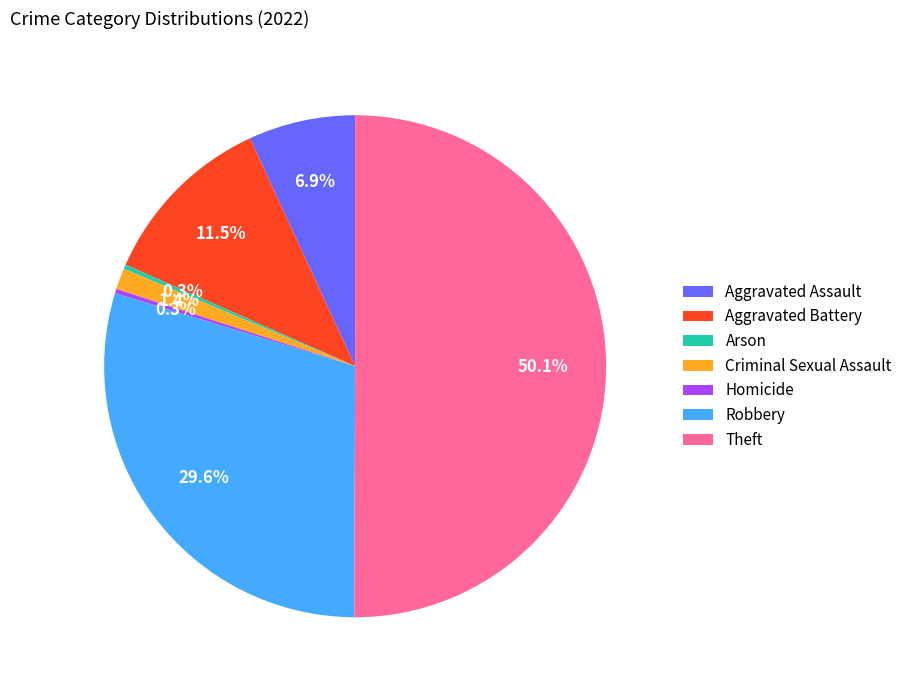

Do Aggravated Assault and Robbery together represent more than half of the pie?

No